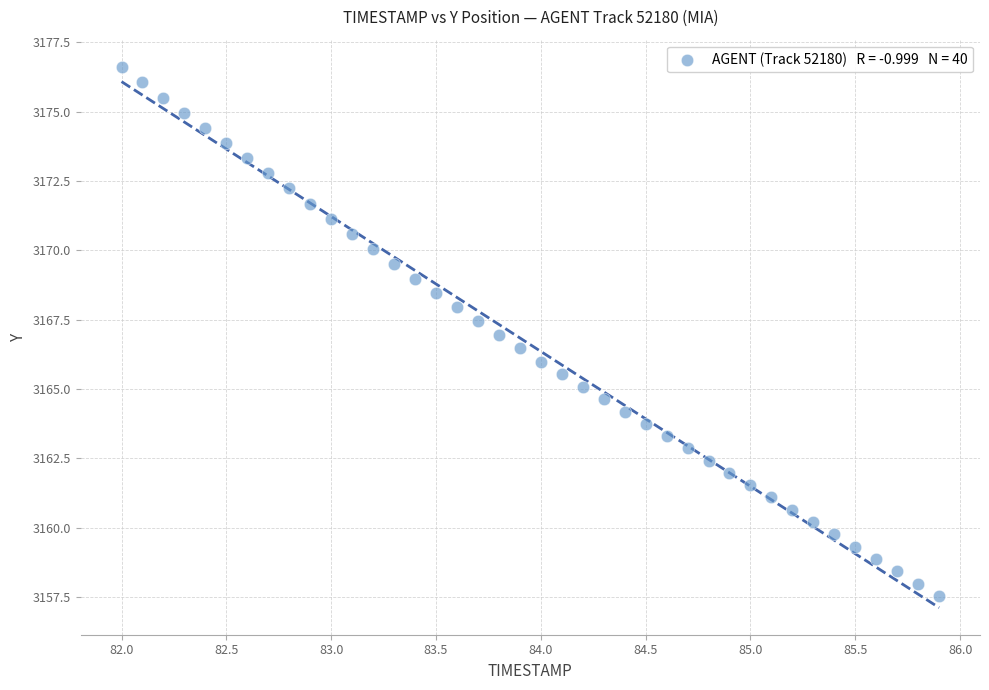

What is the range of X values (max minus min)?

3.9